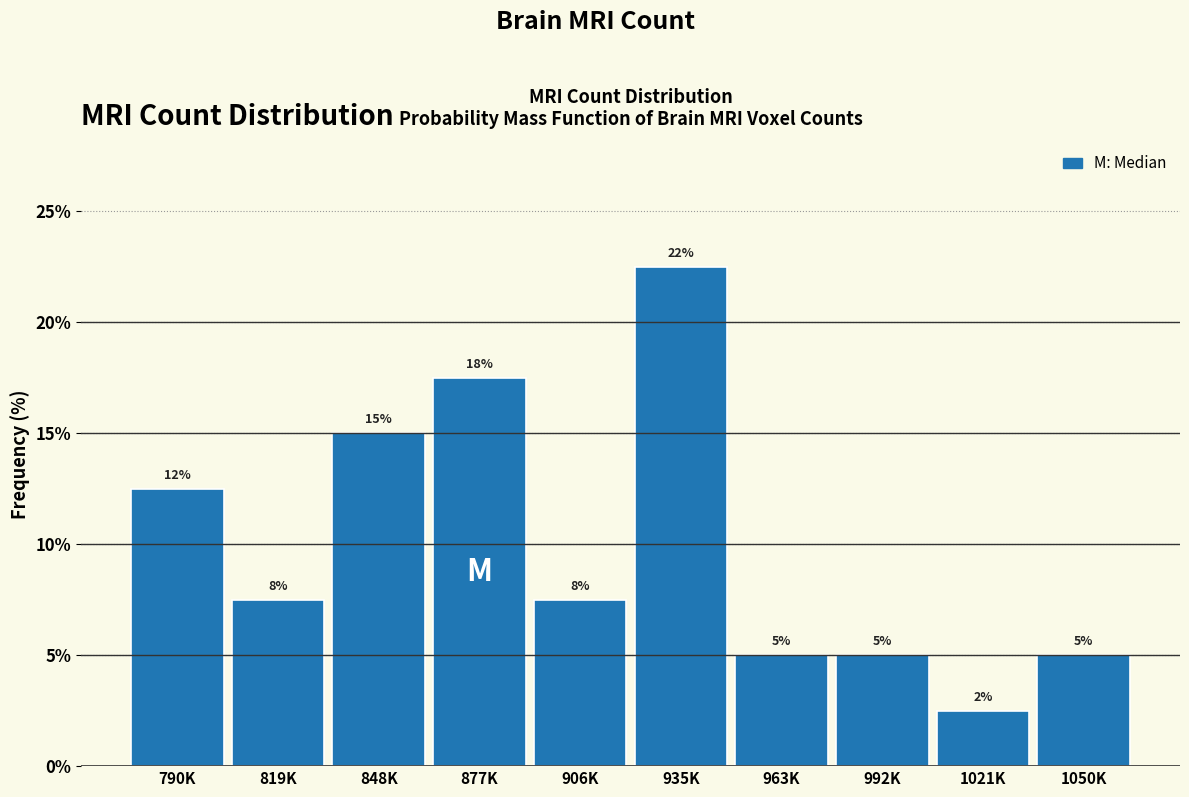

How many bars are there in total?

10